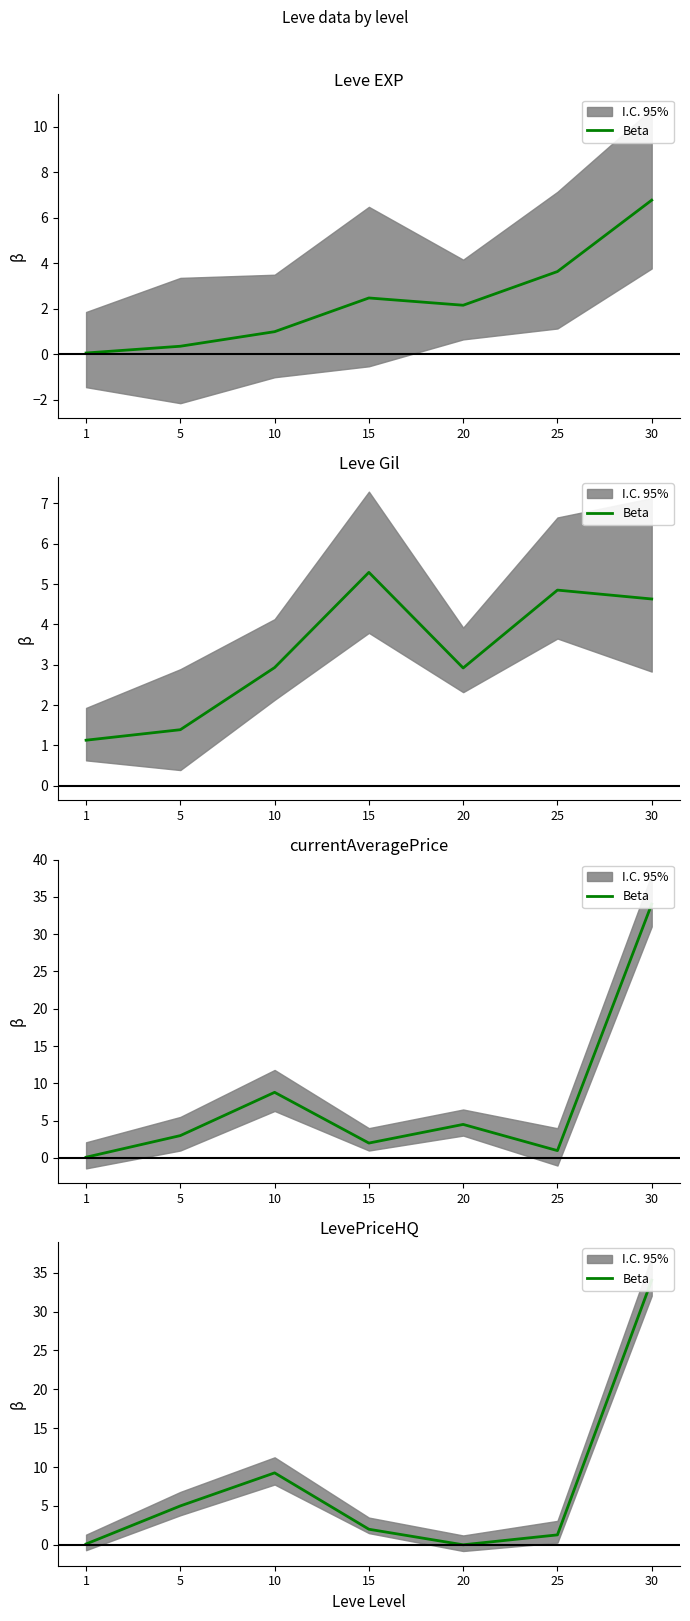

List the labels in order of value, largest first.

30, 10, 5, 15, 25, 1, 20